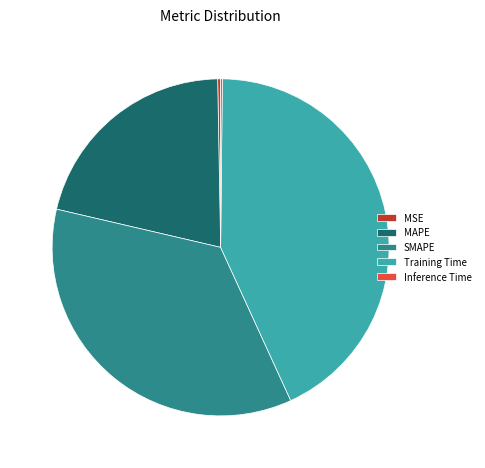

Is MSE the majority of the pie?

No